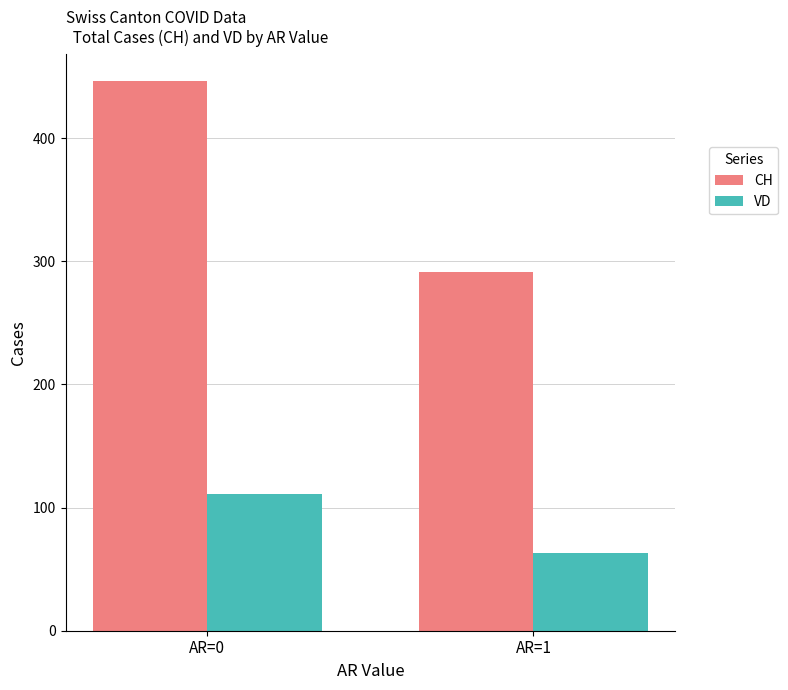

What is the sum of all CH values?

737